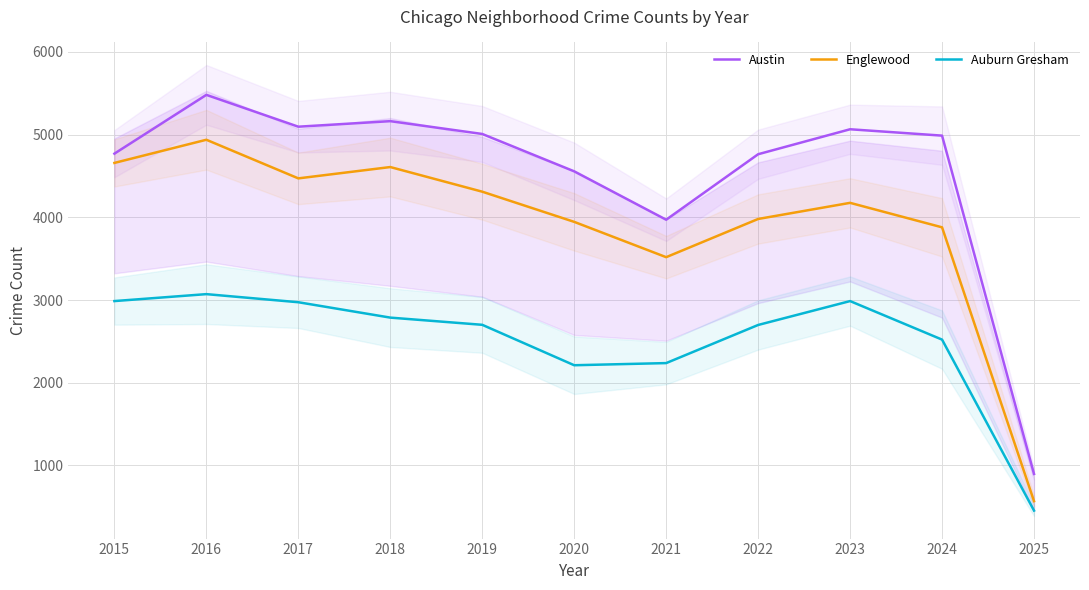

Rank the categories by Auburn Gresham value from highest to lowest.

2016, 2015, 2023, 2017, 2018, 2019, 2022, 2024, 2021, 2020, 2025